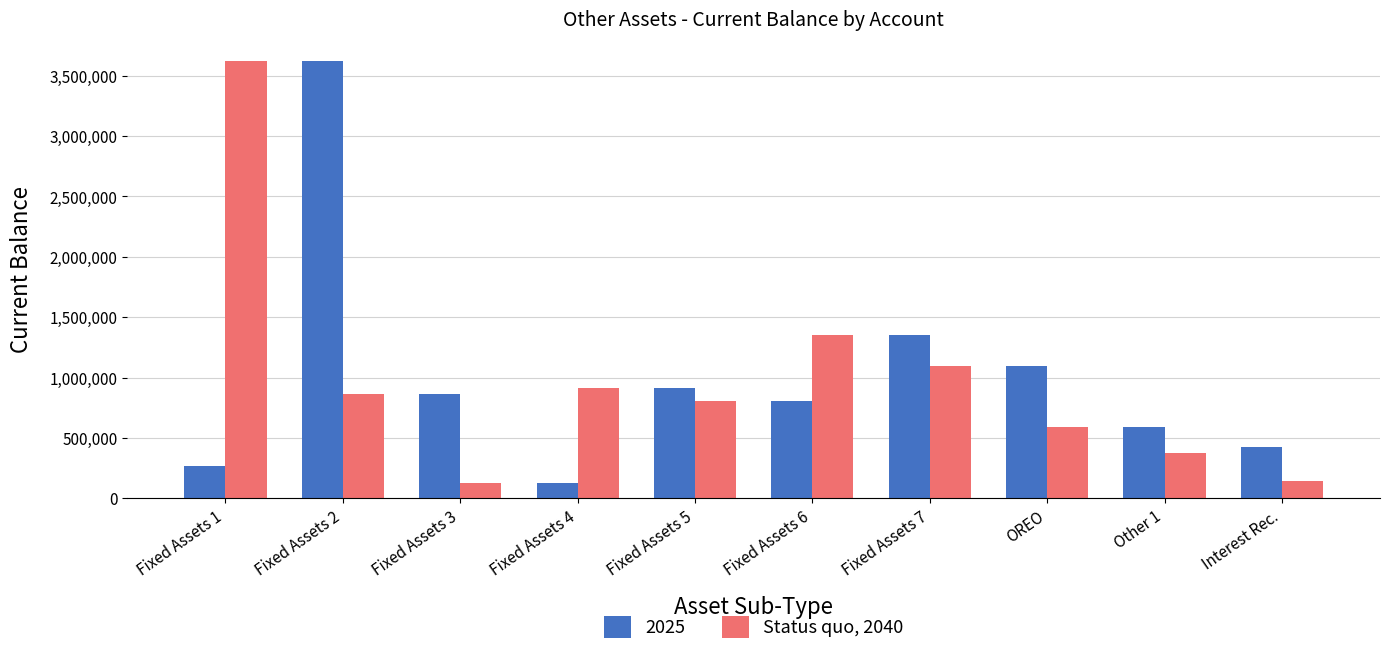

The value of 2025 at Fixed Assets 7 is 1356240.7. True or false?

True